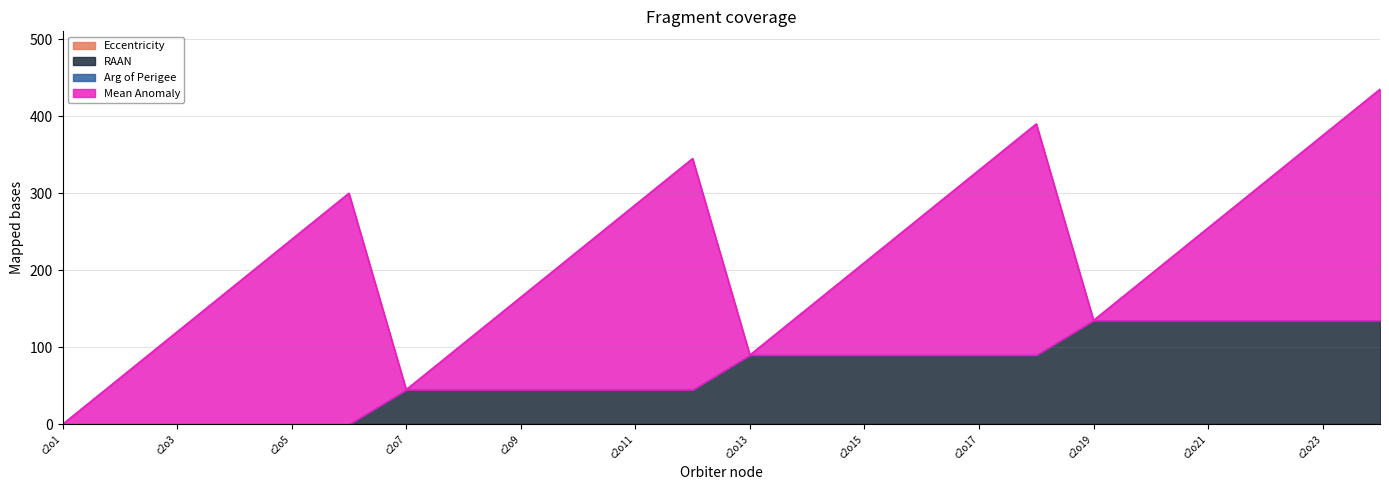

What is the difference between the maximum and minimum values in the right_ascension_of_the_ascending_node series?

135